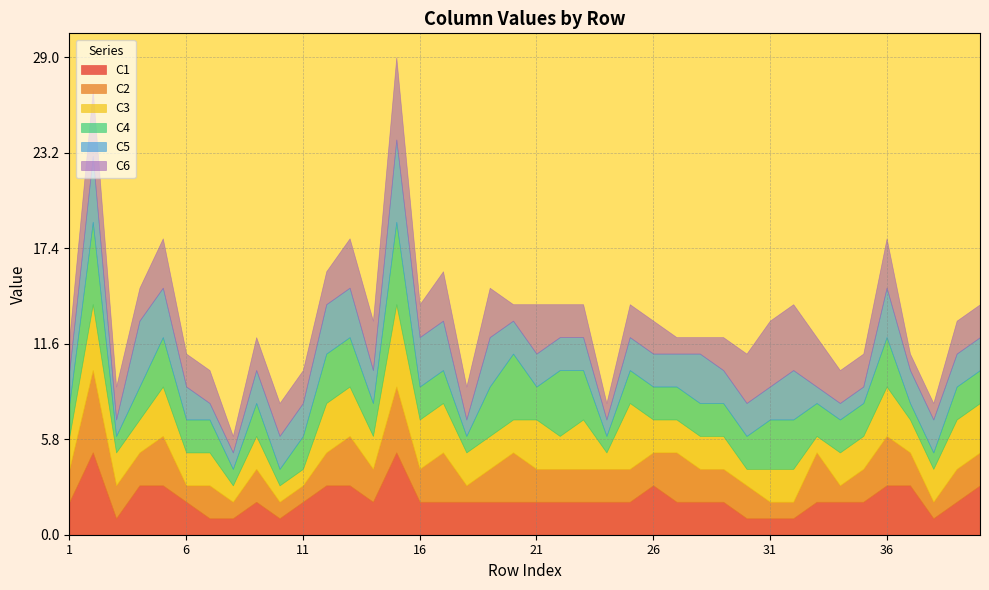

How many data points in C2 are less than 2?

9